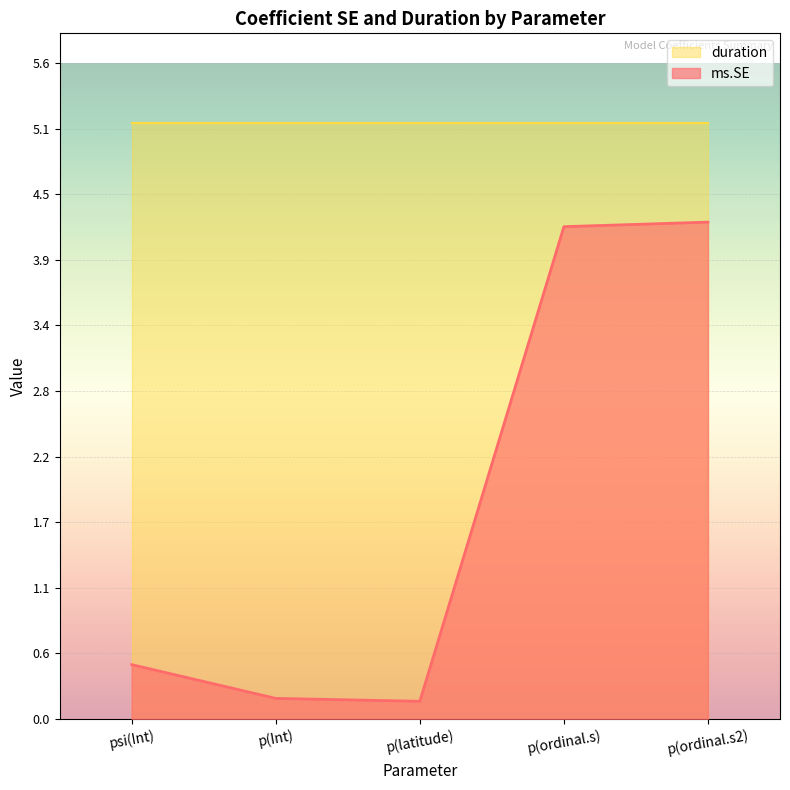

Which label corresponds to the largest value in the chart?

p(ordinal.s2)